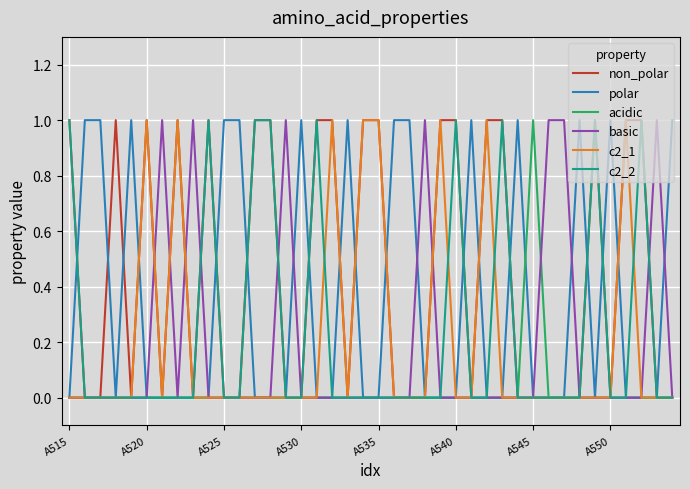

Which series has the largest total across all categories?

non_polar